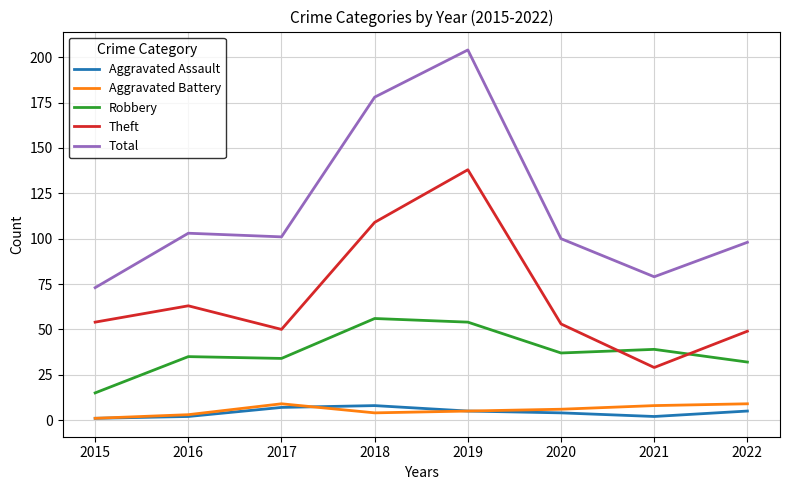

Between 2015 and 2020, which series saw the biggest shift?

Total